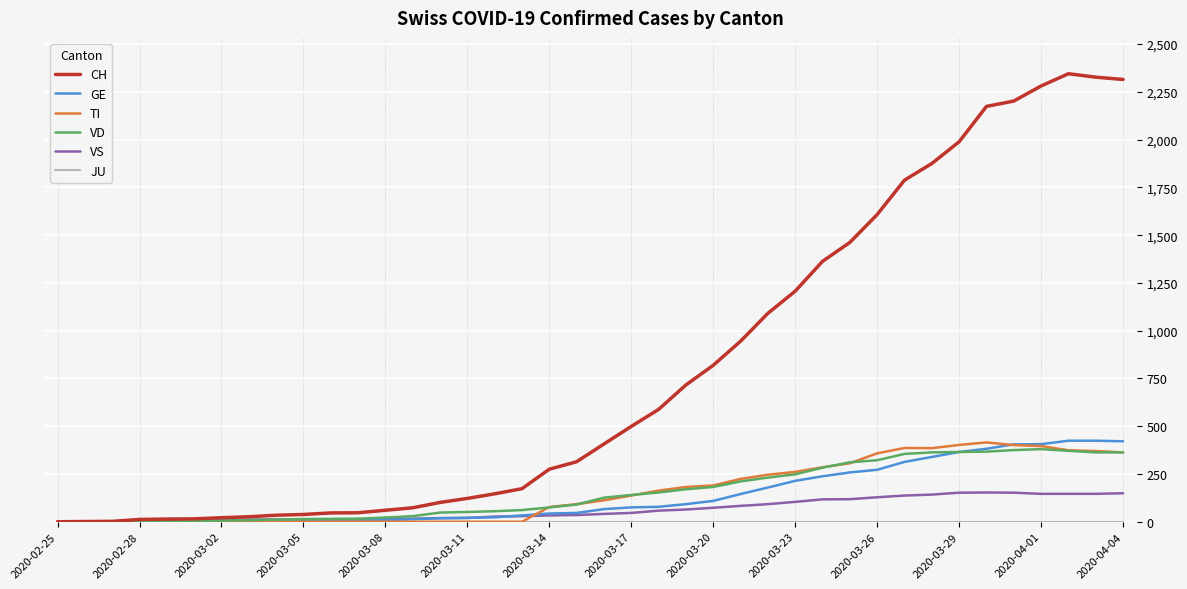

How many lines are shown in the chart?

6